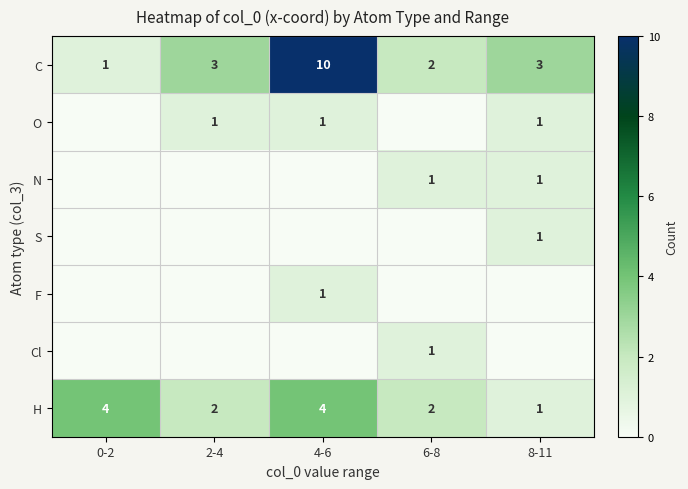

What is the difference between the maximum and minimum values in the C series?

9